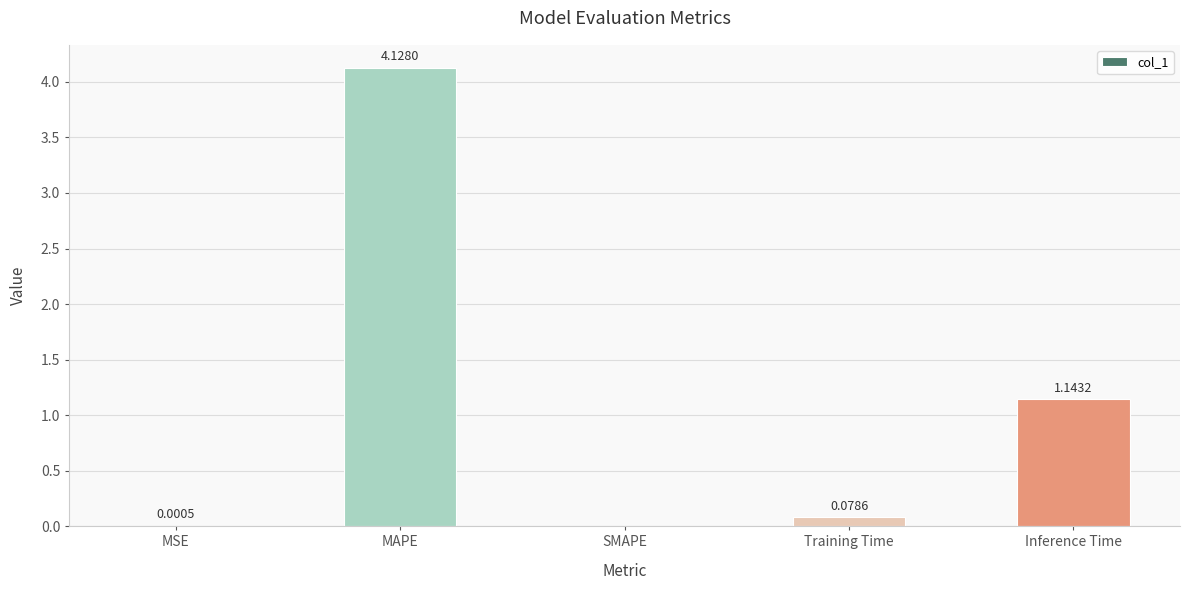

The chart shows a value of 0.0 at MSE. True or false?

True